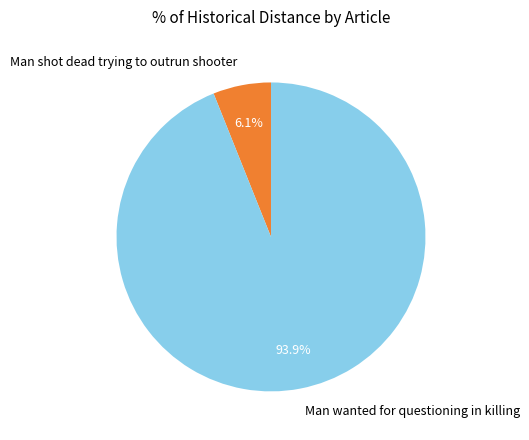

How many segments does this pie chart have?

2